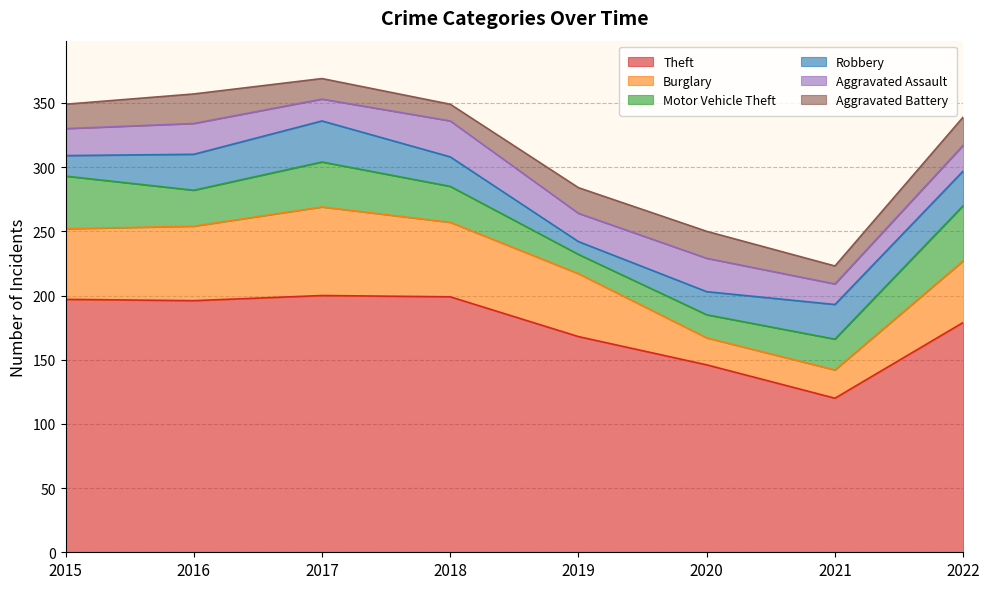

At which category is the sum across all series the highest?

2017